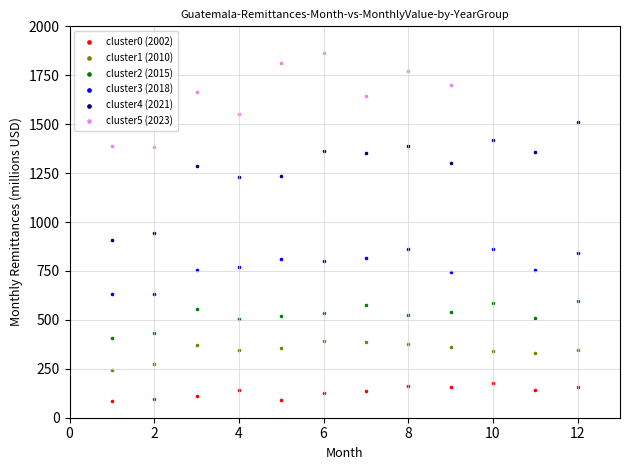

Which series has the largest Y range (max minus min)?

cluster4 (2021)